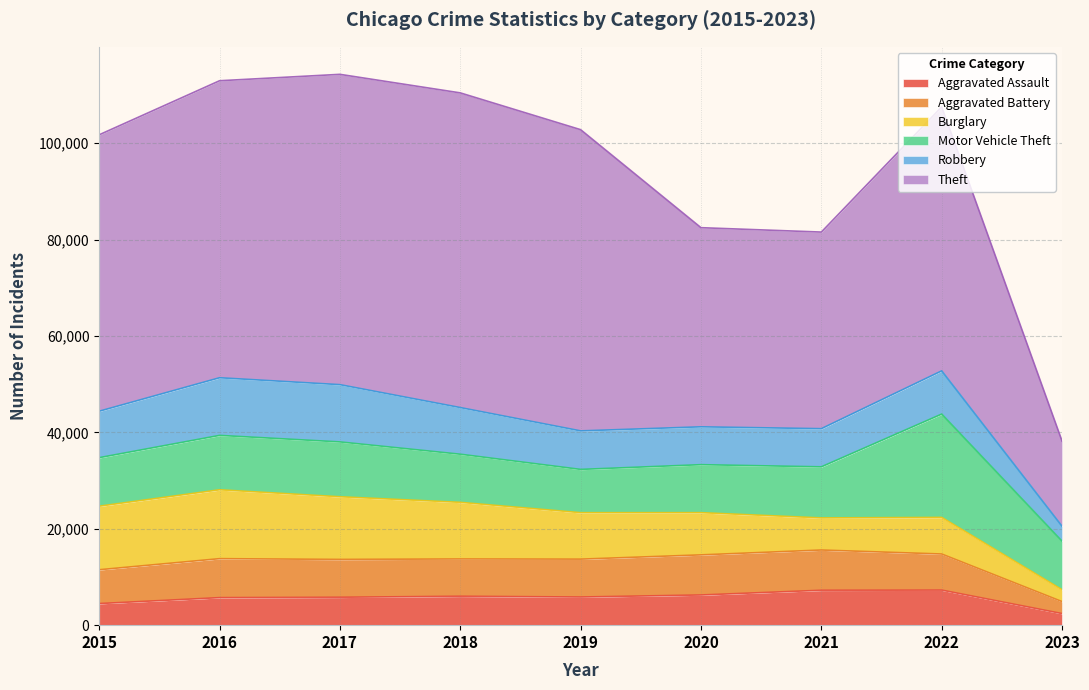

What is the total value across all series at 2017?

114280